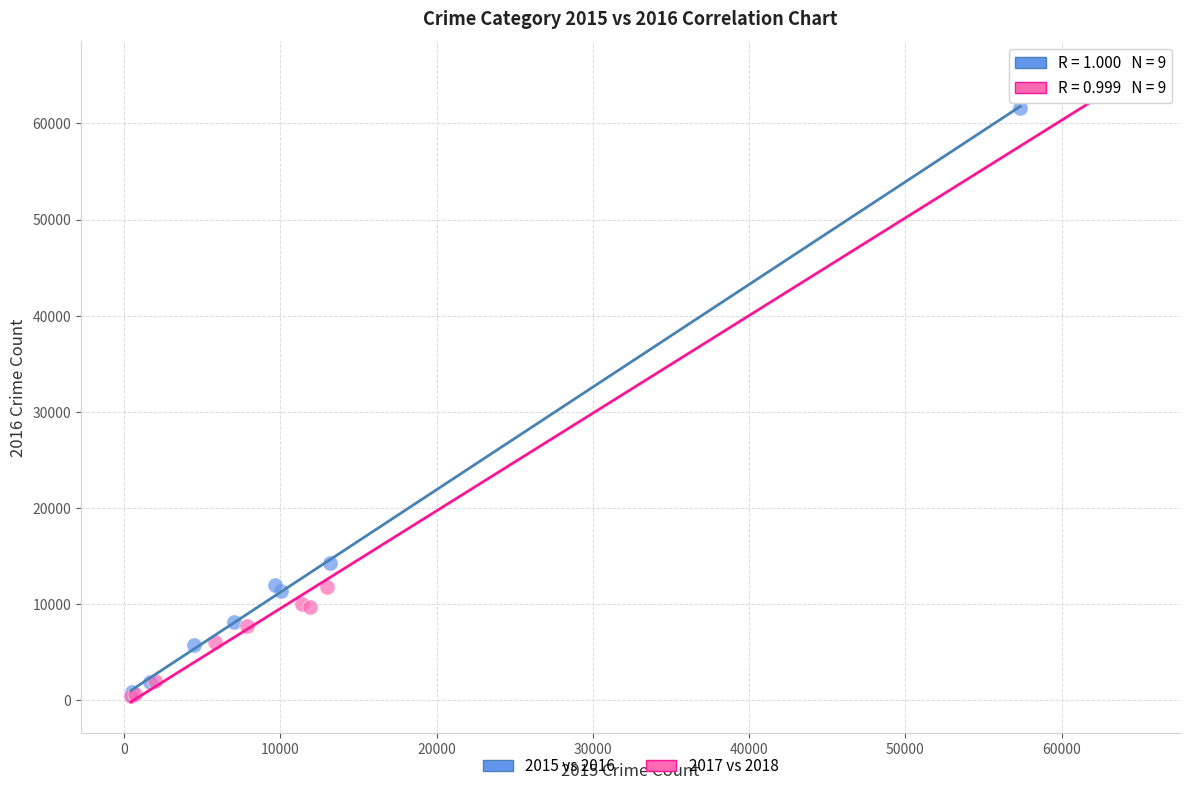

Which series contains the highest Y value?

2017 vs 2018